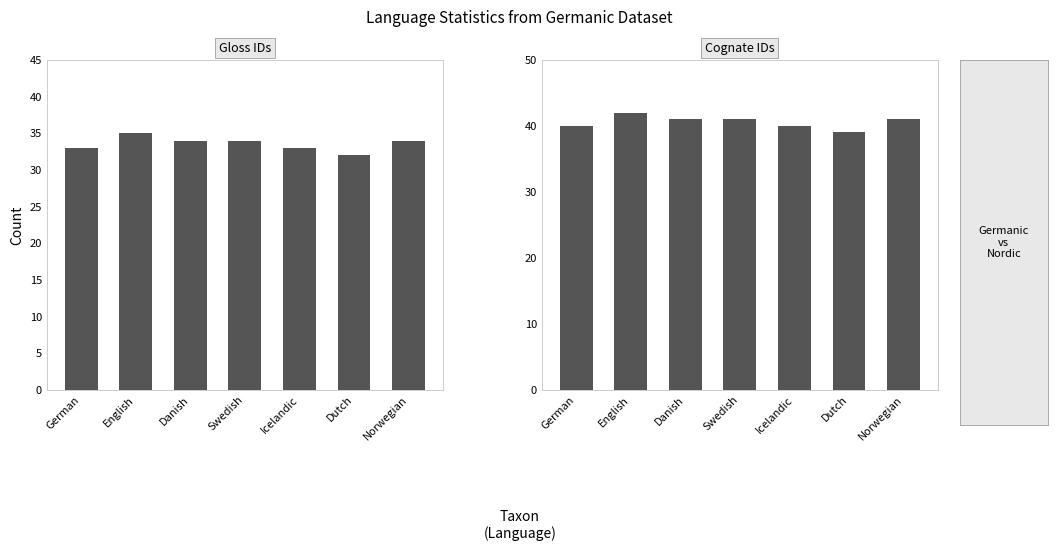

List the labels in order of Cognate IDs value, smallest first.

Dutch, German, Icelandic, Danish, Swedish, Norwegian, English